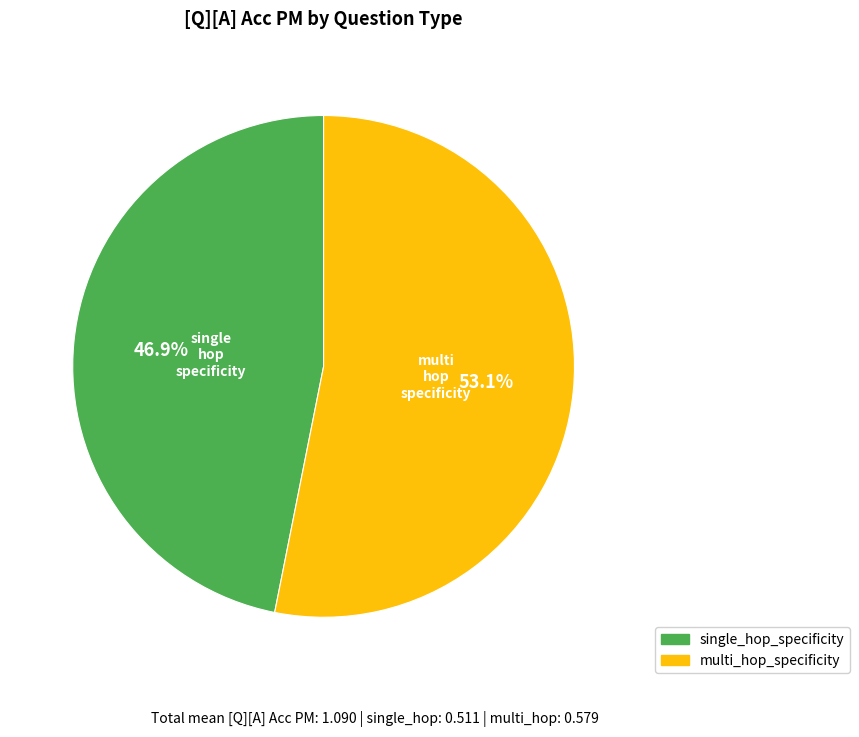

To the nearest percent, what is the difference between the largest and smallest slice percentages?

6%